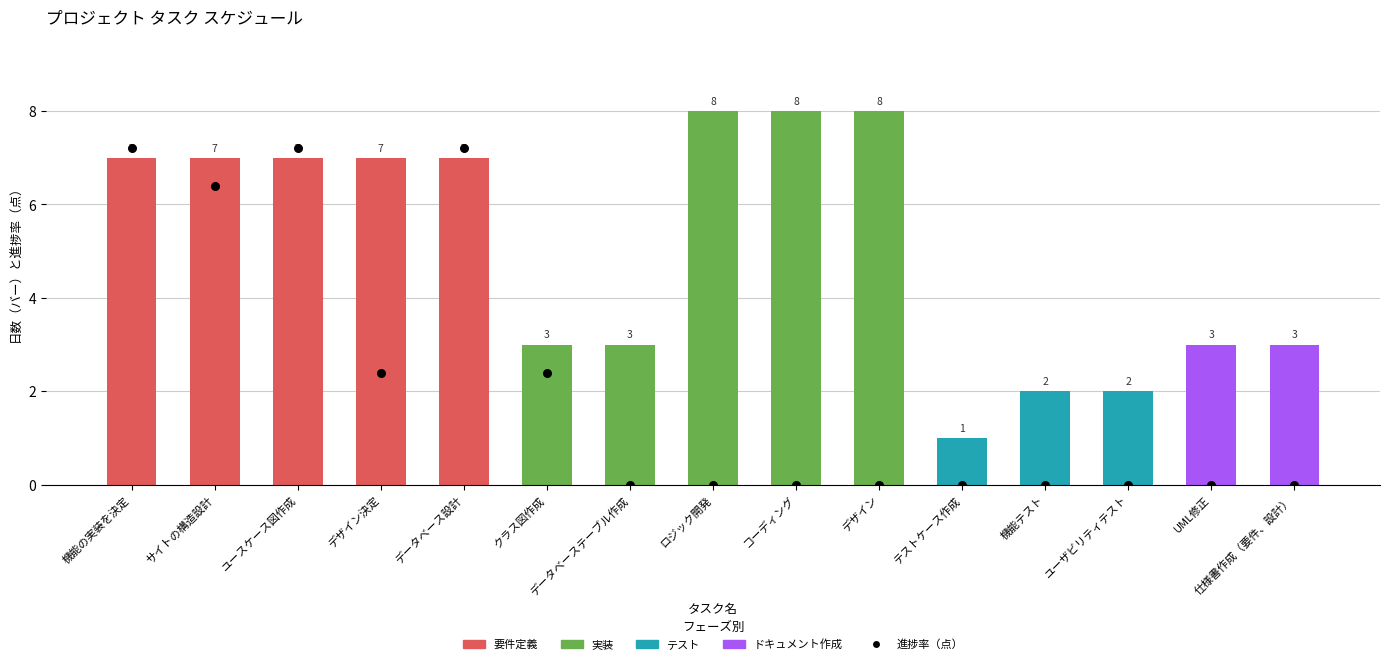

Which series contains the highest Y value?

日数